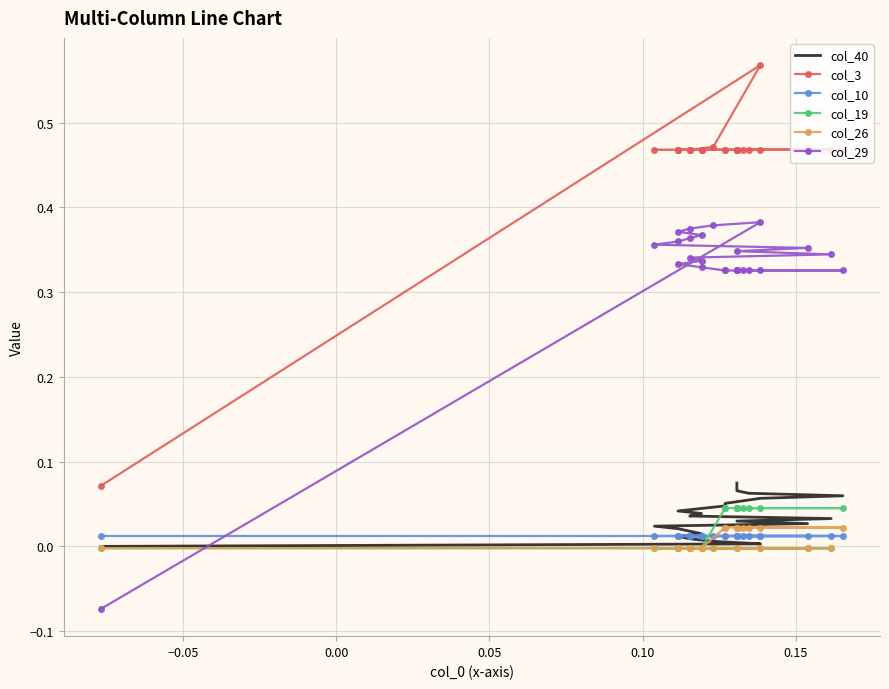

Reading left to right, list all the values displayed in this chart.

col_40: 0.0	0.0	0.0	0.0	0.0	0.0	0.0	0.0	0.0	0.0	0.0	0.0	0.0	0.0	0.0	0.0	0.0	0.1	0.1	0.1	0.1	0.1	0.1	0.1	0.1	0.1
col_3: 0.1	0.6	0.5	0.5	0.5	0.5	0.5	0.5	0.5	0.5	0.5	0.5	0.5	0.5	0.5	0.5	0.5	0.5	0.5	0.5	0.5	0.5	0.5	0.5	0.5	0.5
col_10: 0.0	0.0	0.0	0.0	0.0	0.0	0.0	0.0	0.0	0.0	0.0	0.0	0.0	0.0	0.0	0.0	0.0	0.0	0.0	0.0	0.0	0.0	0.0	0.0	0.0	0.0
col_19: -0.0	-0.0	-0.0	-0.0	-0.0	-0.0	-0.0	-0.0	-0.0	-0.0	-0.0	-0.0	-0.0	-0.0	-0.0	-0.0	0.0	0.0	0.0	0.0	0.0	0.0	0.0	0.0	0.0	0.0
col_26: -0.0	-0.0	-0.0	-0.0	-0.0	-0.0	-0.0	-0.0	-0.0	-0.0	-0.0	-0.0	-0.0	-0.0	-0.0	-0.0	0.0	0.0	0.0	0.0	0.0	0.0	0.0	0.0	0.0	0.0
col_29: -0.1	0.4	0.4	0.4	0.4	0.4	0.4	0.4	0.4	0.4	0.3	0.3	0.3	0.3	0.3	0.3	0.3	0.3	0.3	0.3	0.3	0.3	0.3	0.3	0.3	0.3